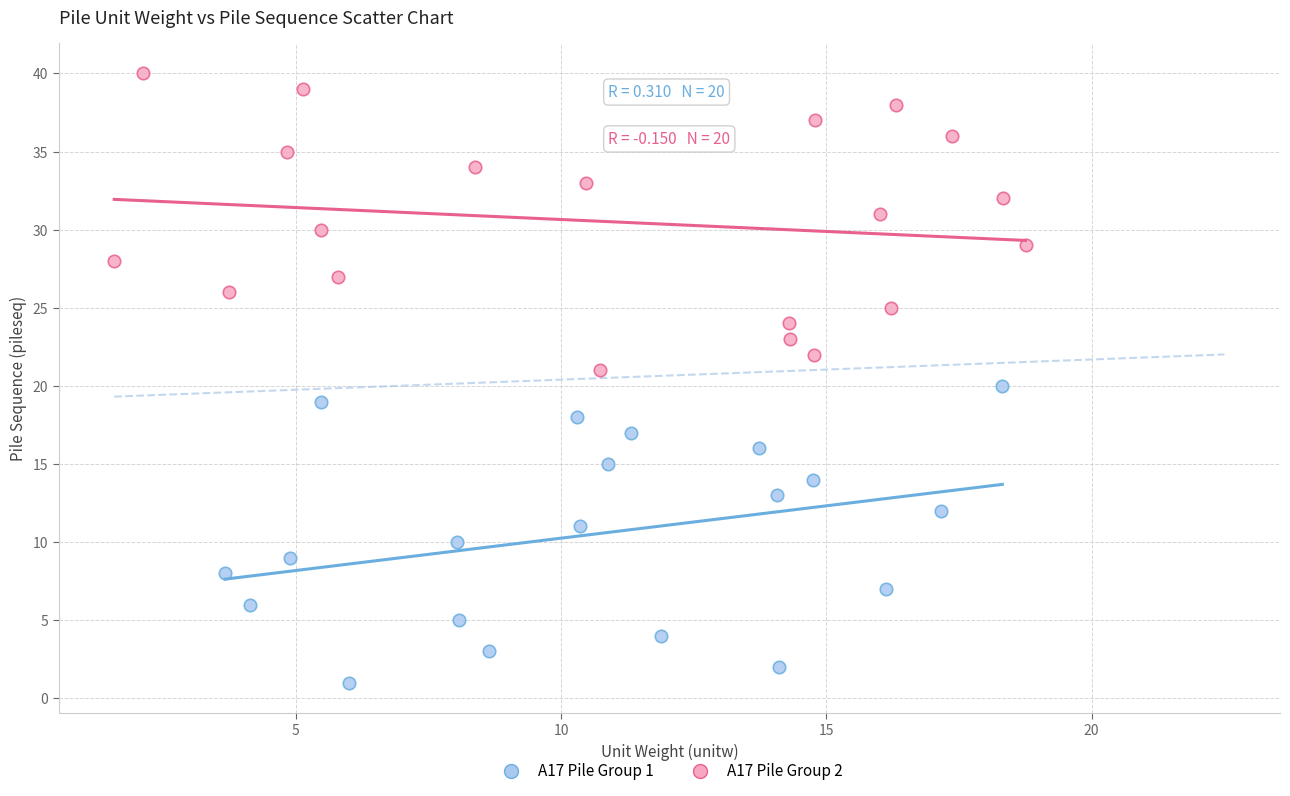

Which series contains the lowest Y value?

A17 Pile Group 1